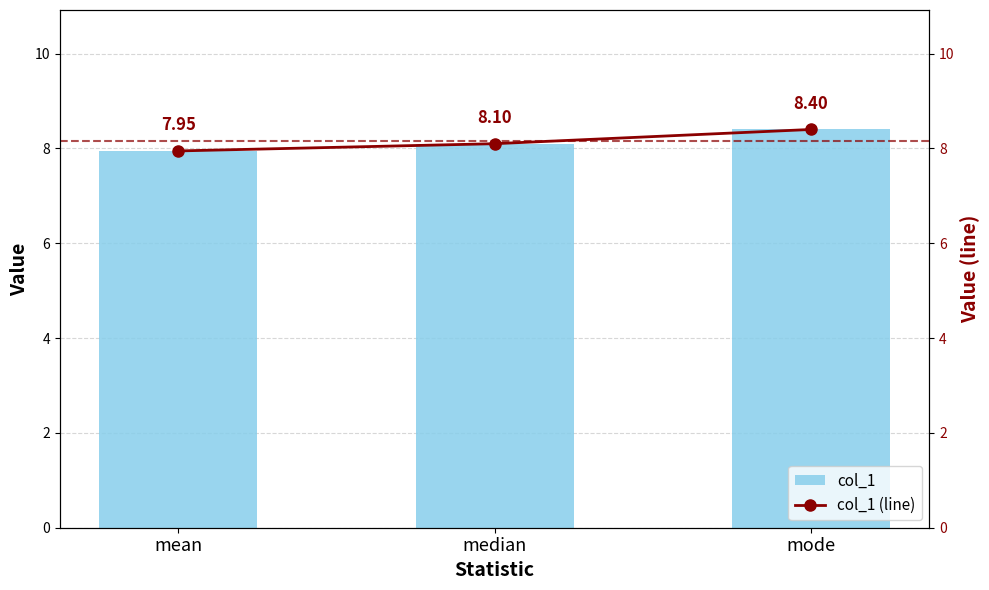

What is the average value of the col_1 series?

8.1